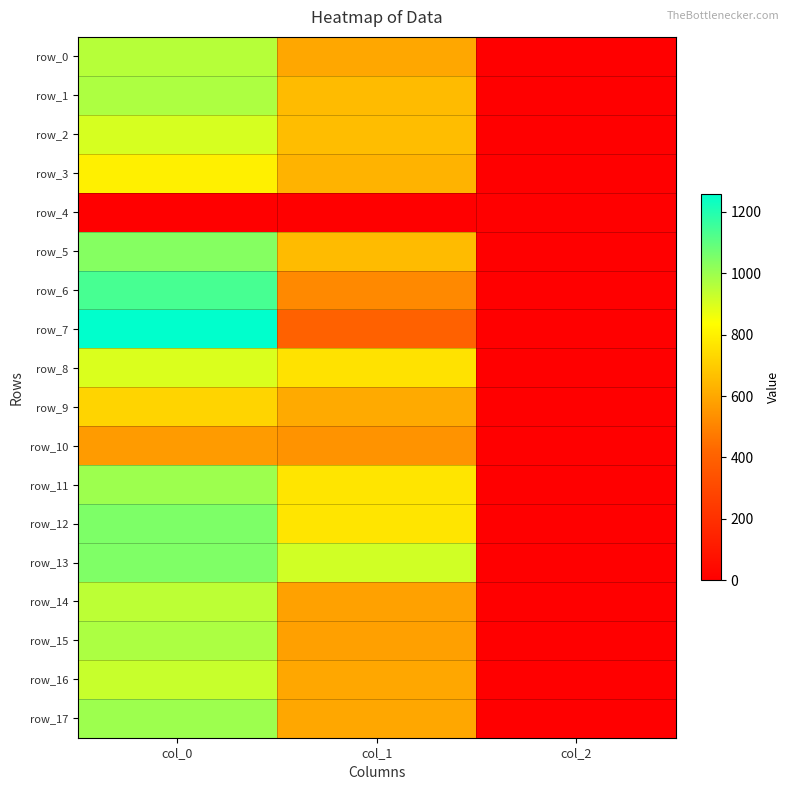

What is the sum of all row_14 values?

1532.5